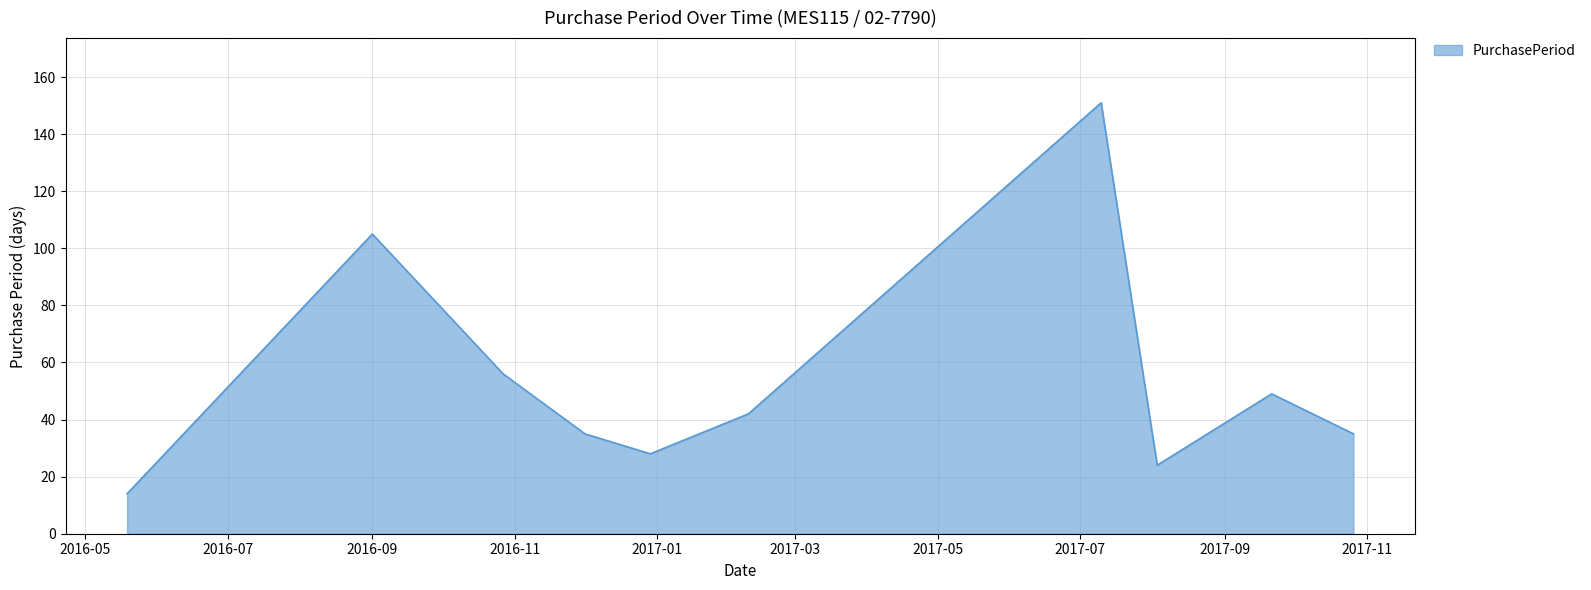

What is the difference between the maximum and minimum values?

137